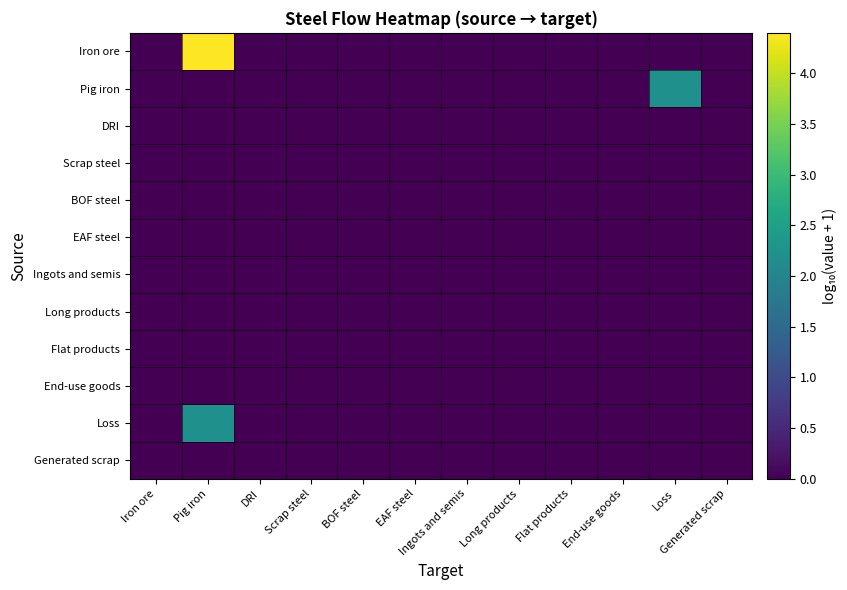

Between EAF steel and Scrap steel, which is larger?

EAF steel